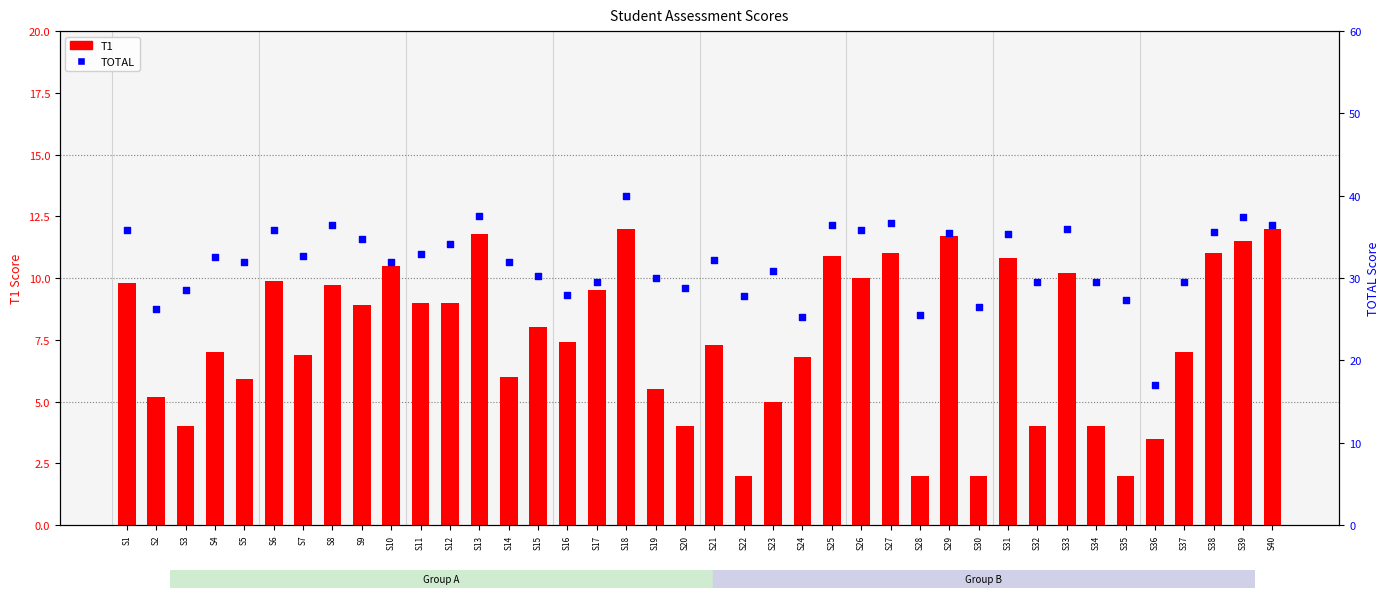

What are all the series names shown in the legend?

T1, TOTAL